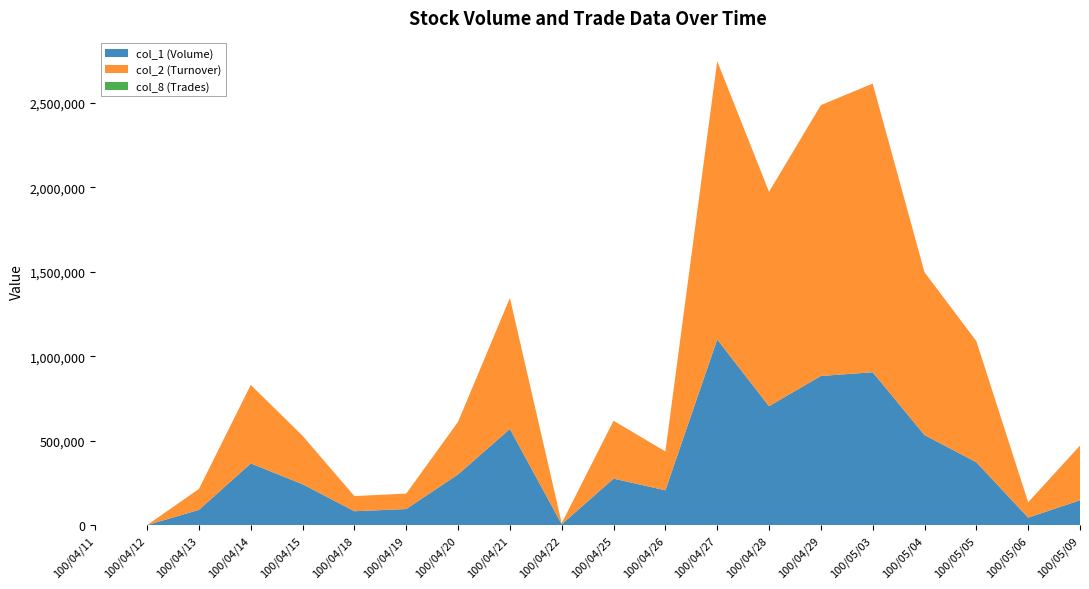

Reading left to right, list all the values displayed in this chart.

col_1 (Volume): 100/04/11=0	100/04/12=0	100/04/13=90000	100/04/14=365000	100/04/15=242000	100/04/18=82000	100/04/19=95000	100/04/20=300000	100/04/21=569000	100/04/22=5000	100/04/25=275000	100/04/26=206000	100/04/27=1099000	100/04/28=704000	100/04/29=883000	100/05/03=905000	100/05/04=533000	100/05/05=372000	100/05/06=44000	100/05/09=147000
col_2 (Turnover): 100/04/11=0	100/04/12=0	100/04/13=124200	100/04/14=465030	100/04/15=286630	100/04/18=89670	100/04/19=91550	100/04/20=311570	100/04/21=775890	100/04/22=6450	100/04/25=342800	100/04/26=230270	100/04/27=1648460	100/04/28=1269340	100/04/29=1603800	100/05/03=1709210	100/05/04=964370	100/05/05=717630	100/05/06=91140	100/05/09=323850
col_8 (Trades): 100/04/11=0	100/04/12=0	100/04/13=1	100/04/14=15	100/04/15=23	100/04/18=5	100/04/19=7	100/04/20=6	100/04/21=10	100/04/22=1	100/04/25=5	100/04/26=7	100/04/27=17	100/04/28=12	100/04/29=15	100/05/03=19	100/05/04=18	100/05/05=14	100/05/06=8	100/05/09=8